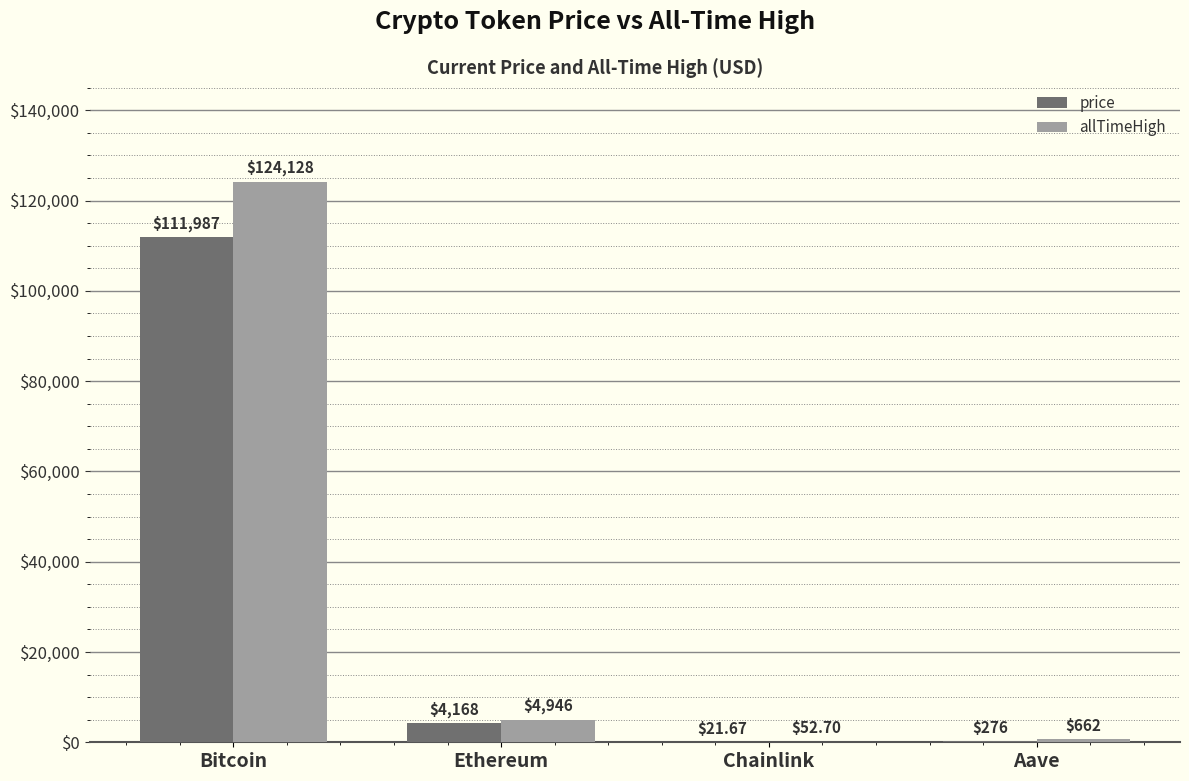

At which category is the sum across all series the highest?

Bitcoin